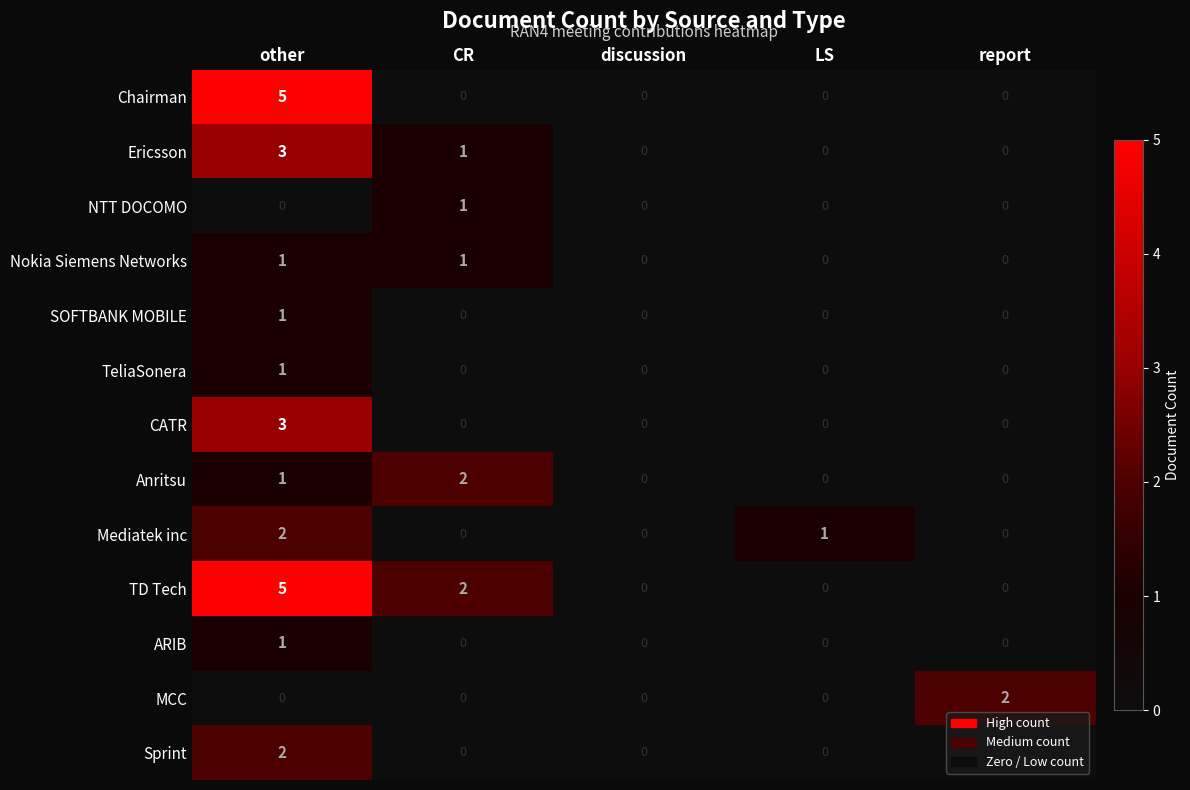

Which label corresponds to the largest value in the chart?

other